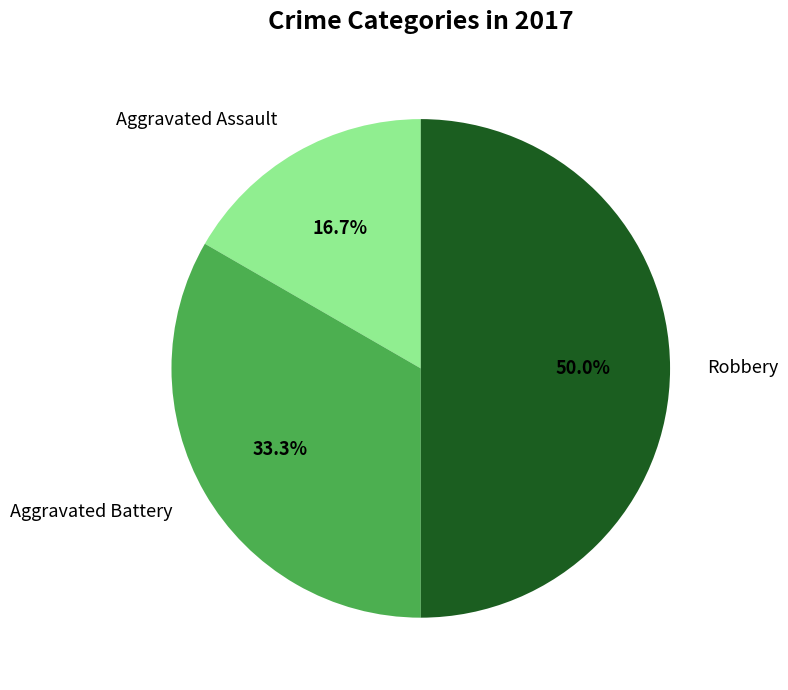

What percentage is the Robbery slice, to the nearest percent?

50%